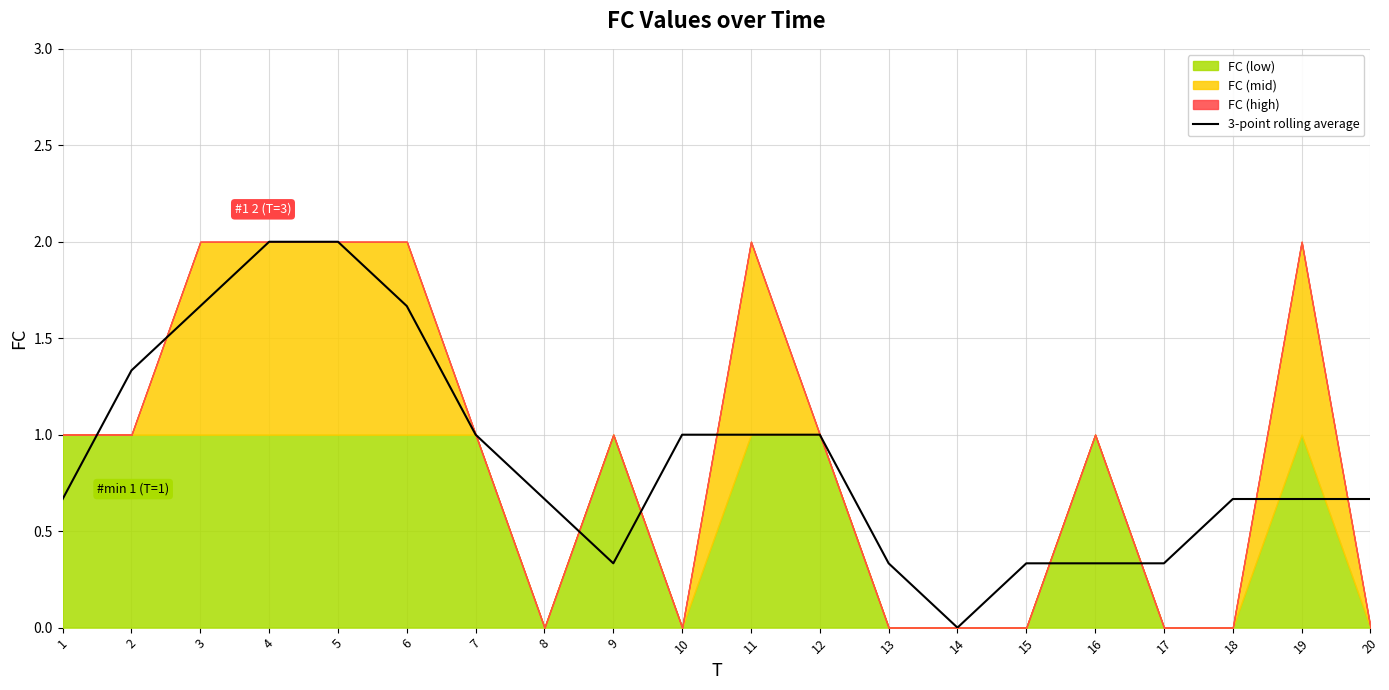

Reading left to right, transcribe all the data shown in this chart.

1=0.7	2=1.3	3=1.7	4=2.0	5=2.0	6=1.7	7=1.0	8=0.7	9=0.3	10=1.0	11=1.0	12=1.0	13=0.3	14=0.0	15=0.3	16=0.3	17=0.3	18=0.7	19=0.7	20=0.7